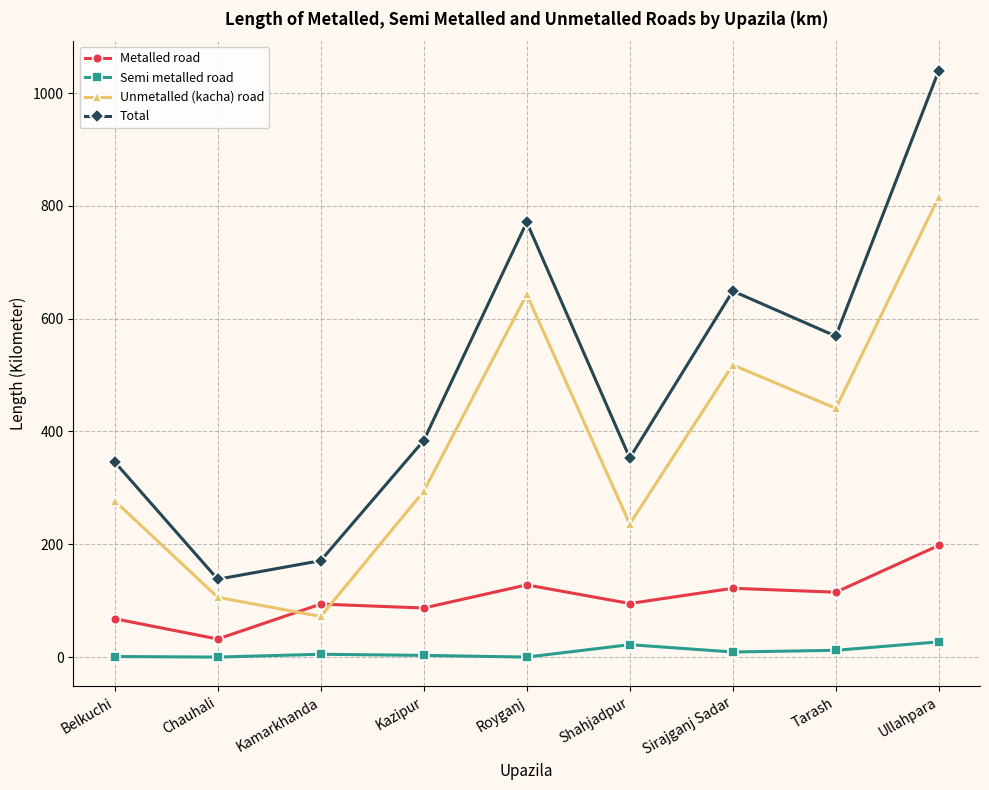

Where is the first local maximum for Total?

Royganj